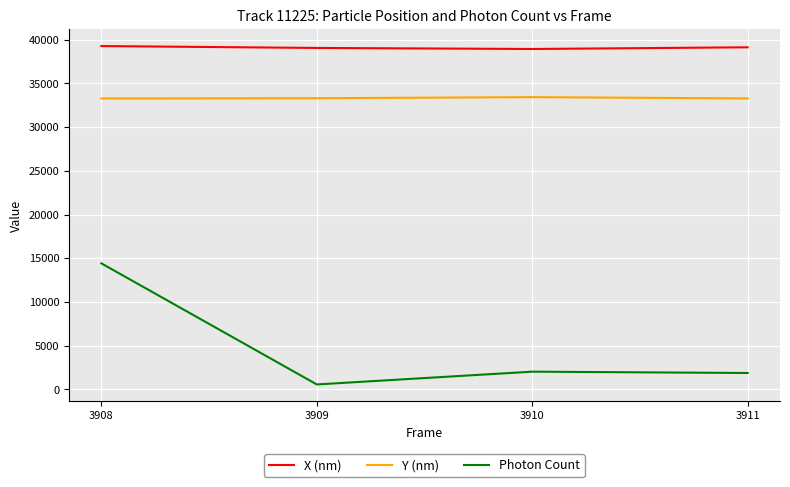

At which category is the sum across all series the highest?

3908